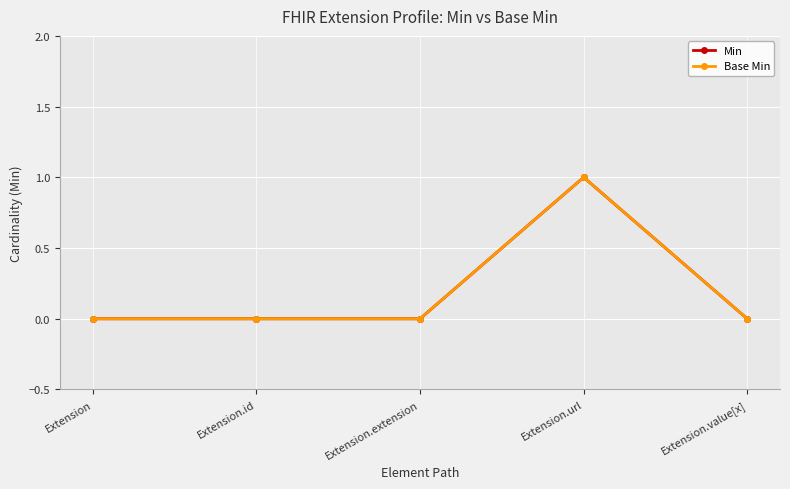

True or false: Base Min and Min cross at least once.

False